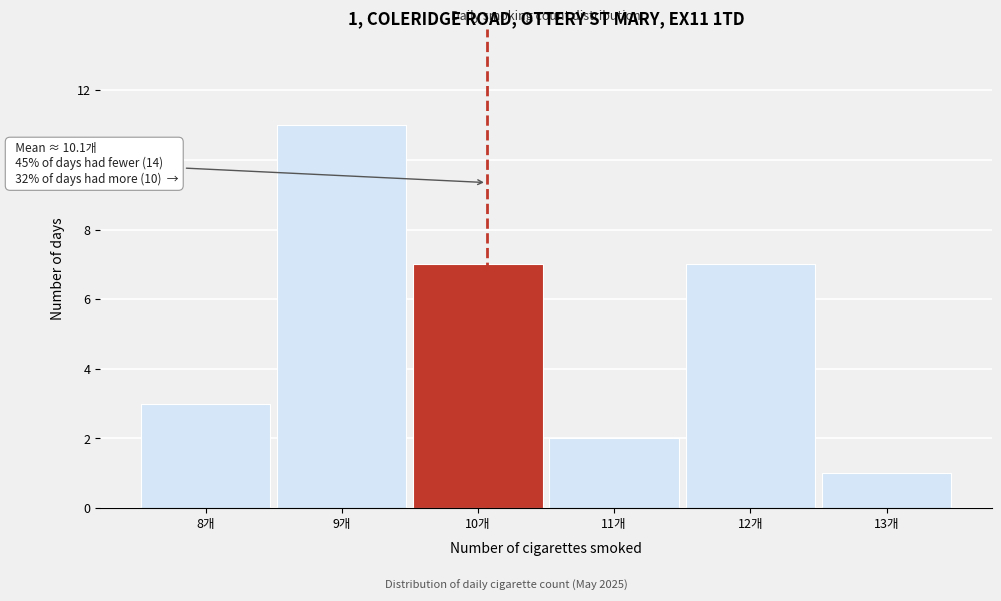

Over which range of the x-axis is the bar tallest?

8.5 to 9.5